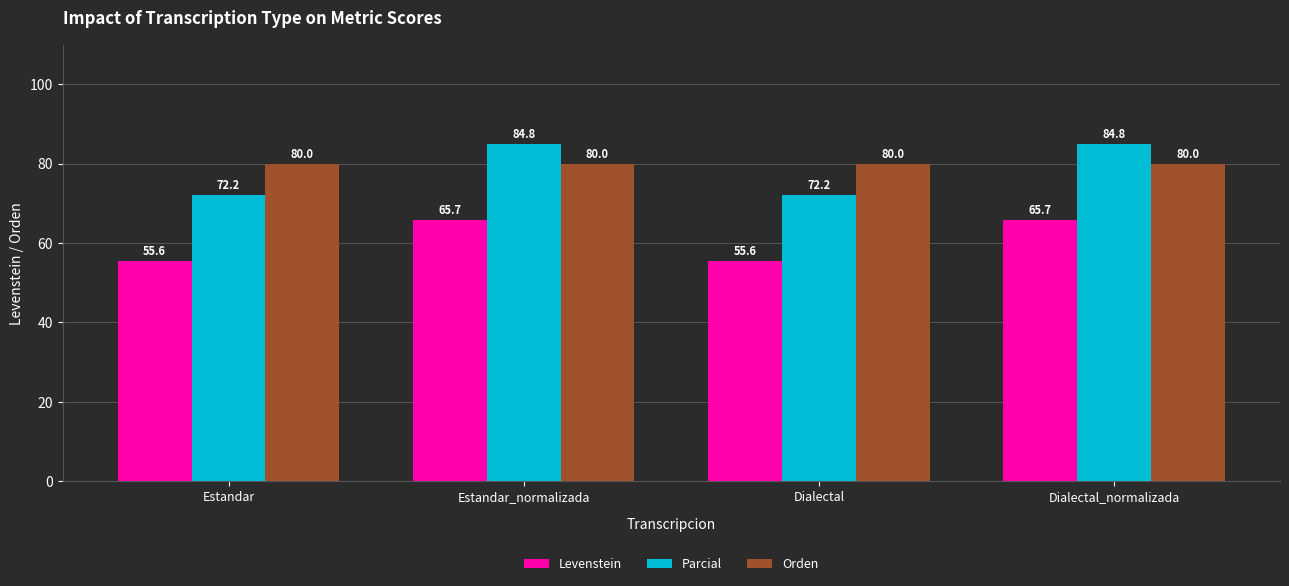

What is the minimum value for Orden?

80.0